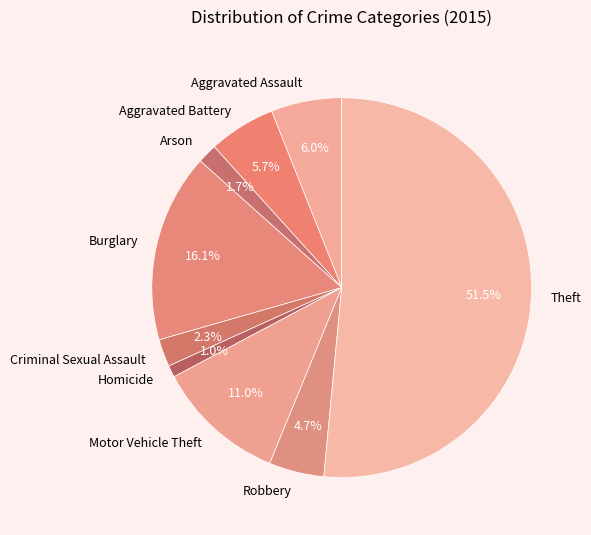

True or false: Theft accounts for 57% of the total.

False